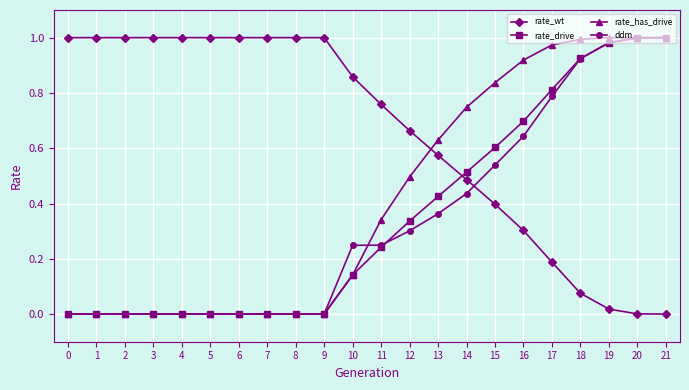

How many times do rate_wt and rate_drive cross each other?

1